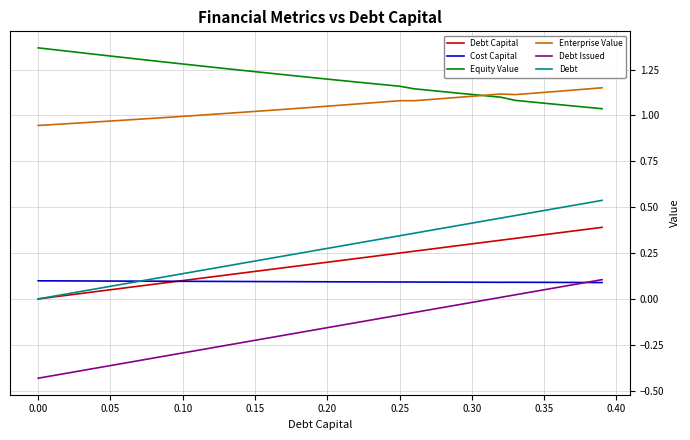

How many categories are shown in the chart?

40